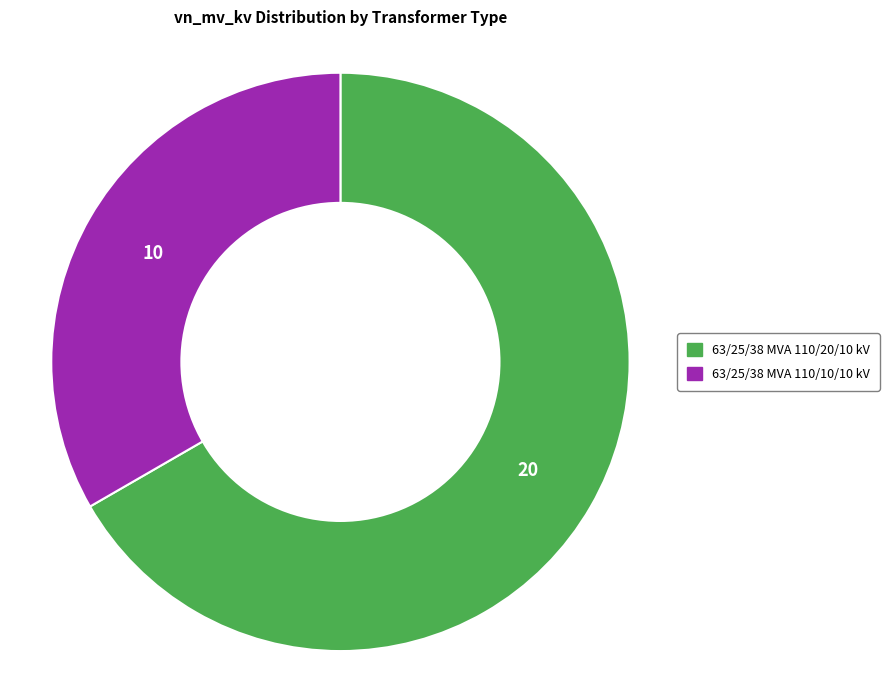

How many segments does this pie chart have?

2